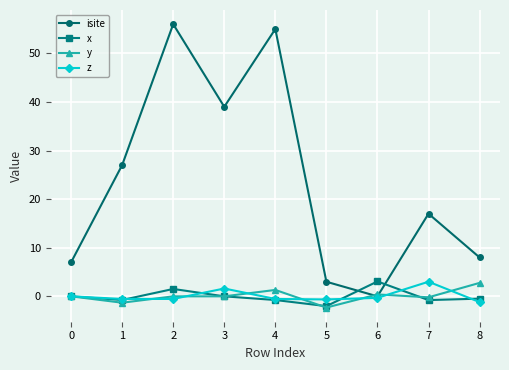

What is the average value of the isite series?

23.6